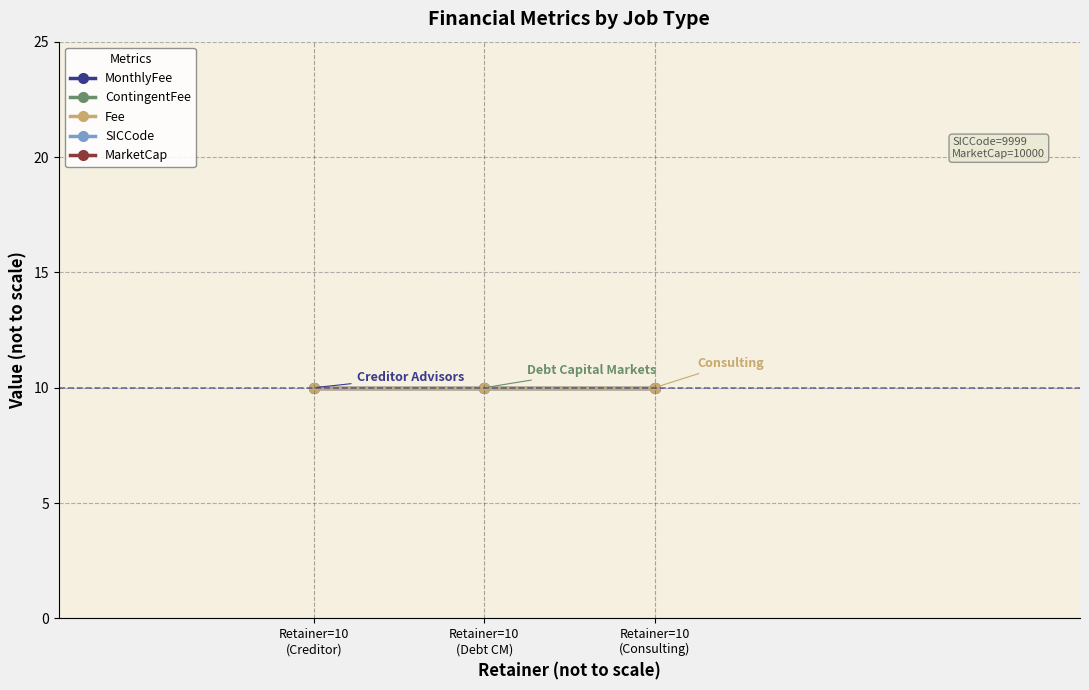

The MarketCap series shows 14508 at Retainer=10
(Creditor). True or false?

False